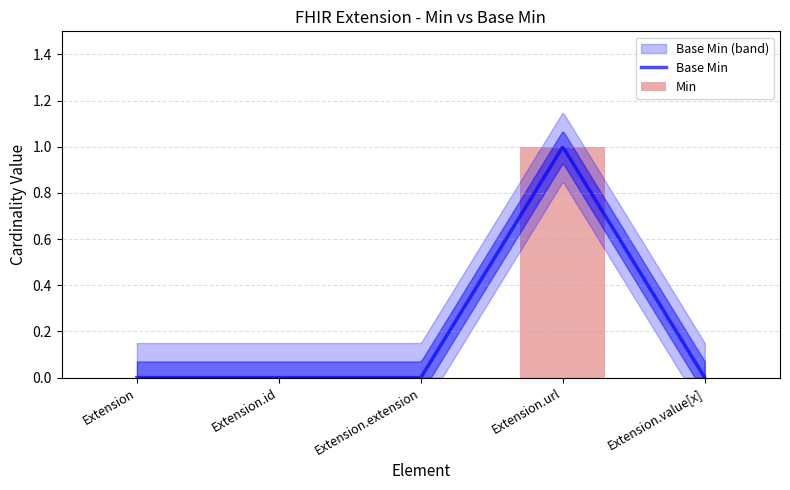

Reading left to right, transcribe all the data shown in this chart.

0	0	0	1	0